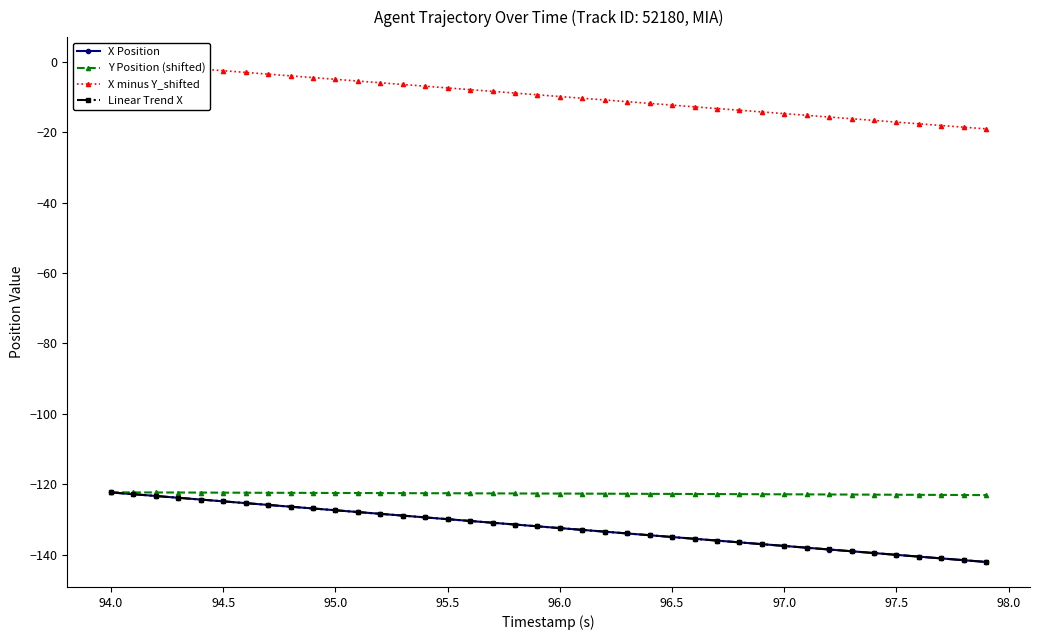

True or false: Y Position (shifted) has a value of -122.9 at 97.0.

True